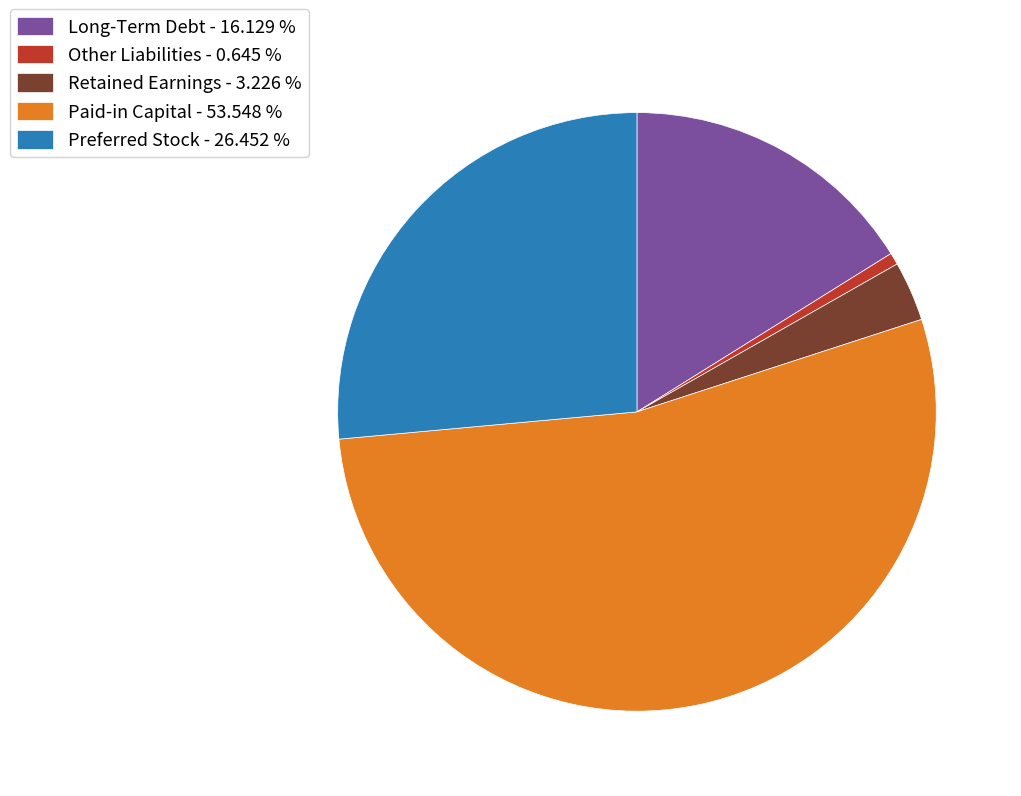

Rank the categories by value from highest to lowest.

Paid-in Capital - 53.548 %, Preferred Stock - 26.452 %, Long-Term Debt - 16.129 %, Retained Earnings - 3.226 %, Other Liabilities - 0.645 %